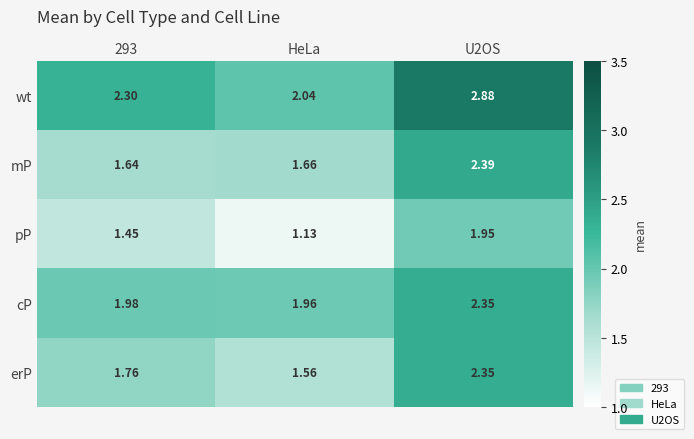

At which label is mP closest to 2?

HeLa